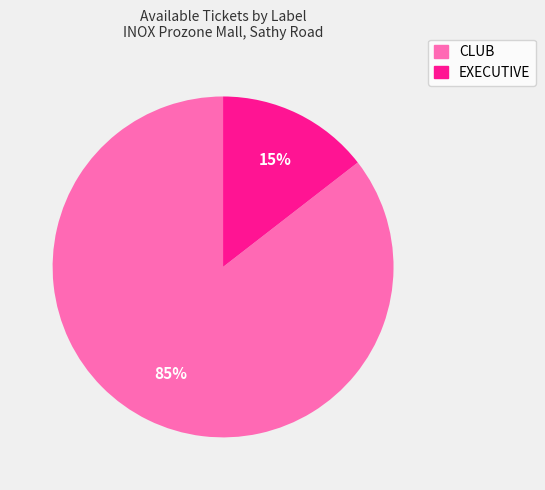

Combined, do CLUB and EXECUTIVE account for over 50%?

Yes